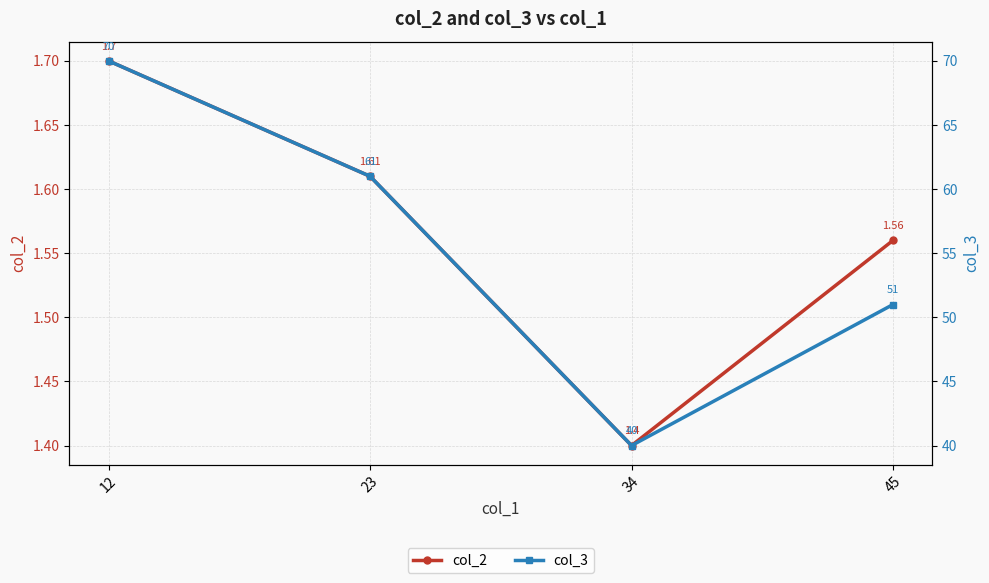

What is the sum of the col_2 values at 45 and 12?

3.3